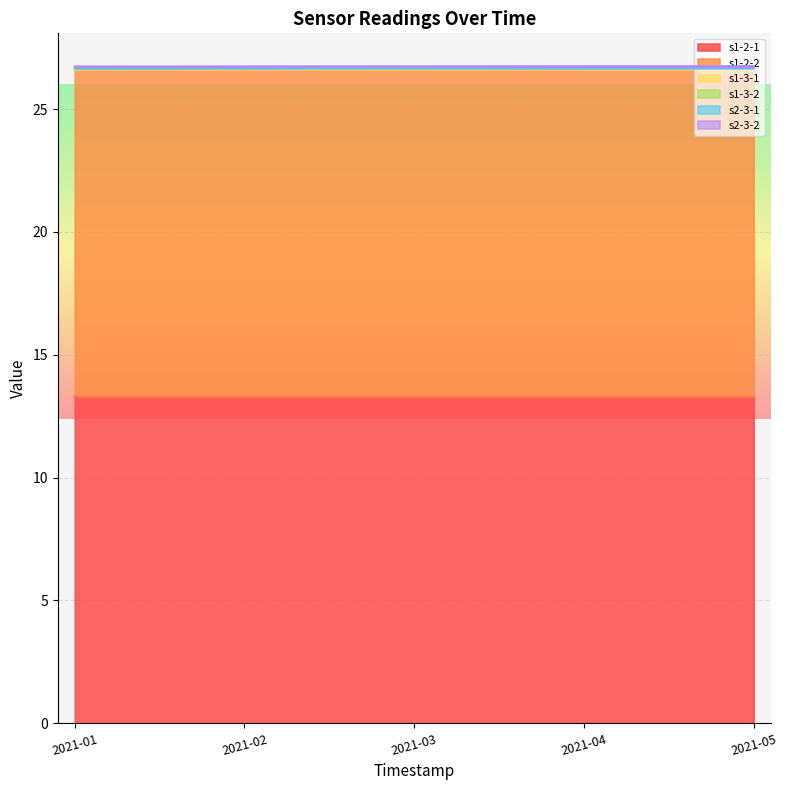

At how many categories does at least one series exceed 16?

5